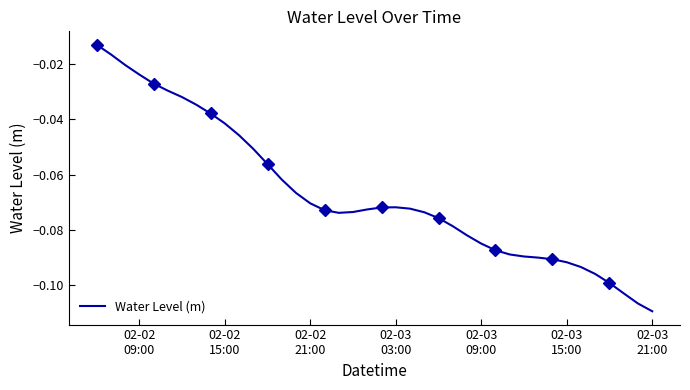

What is the average value?

-0.1